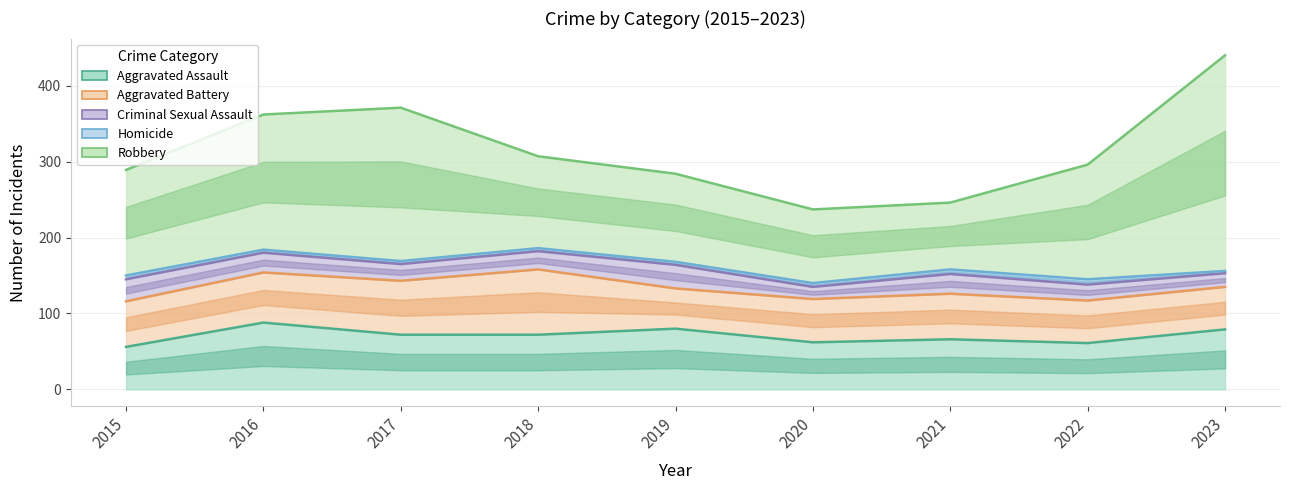

At which label does Robbery reach its peak?

2023